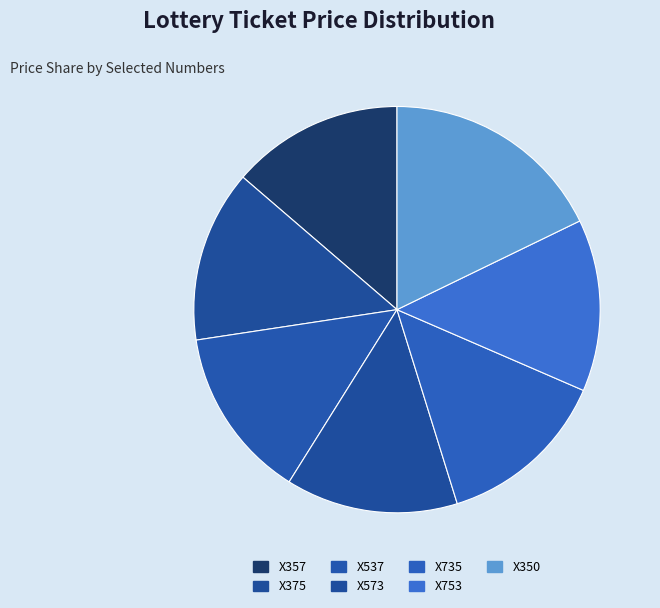

True or false: X375 accounts for 9% of the total.

False